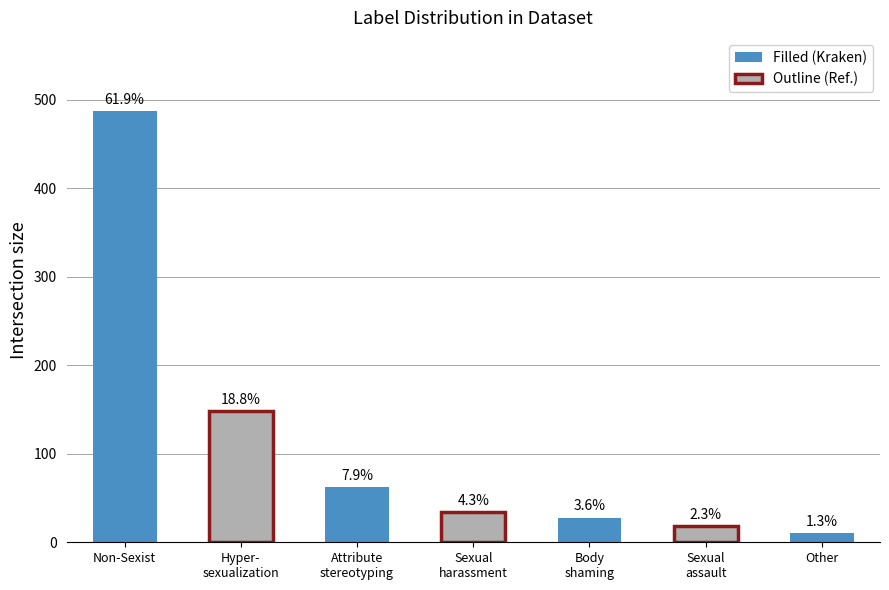

Reading left to right, list all the values displayed in this chart.

487	148	62	34	28	18	10